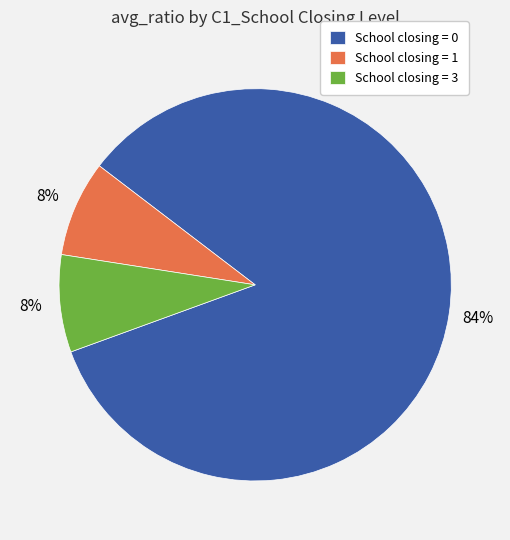

Is the sum of School closing = 1 and School closing = 3 greater than half?

No